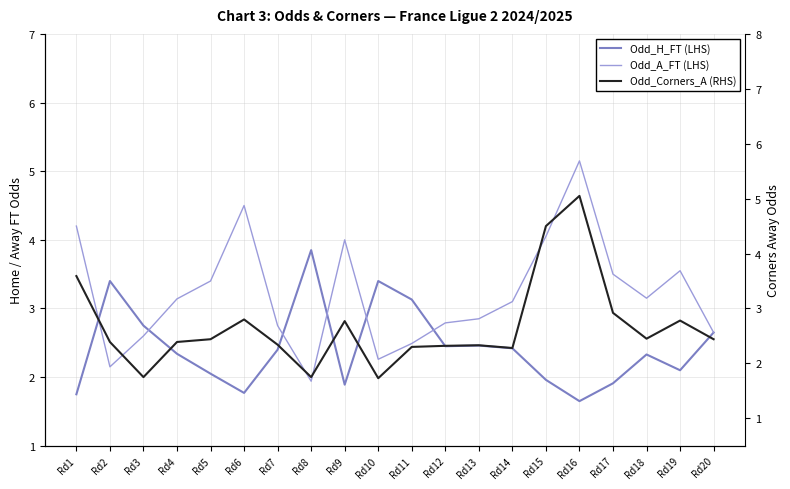

In Odd_Corners_A (RHS), how many points are higher than both neighbors (excluding endpoints)?

5